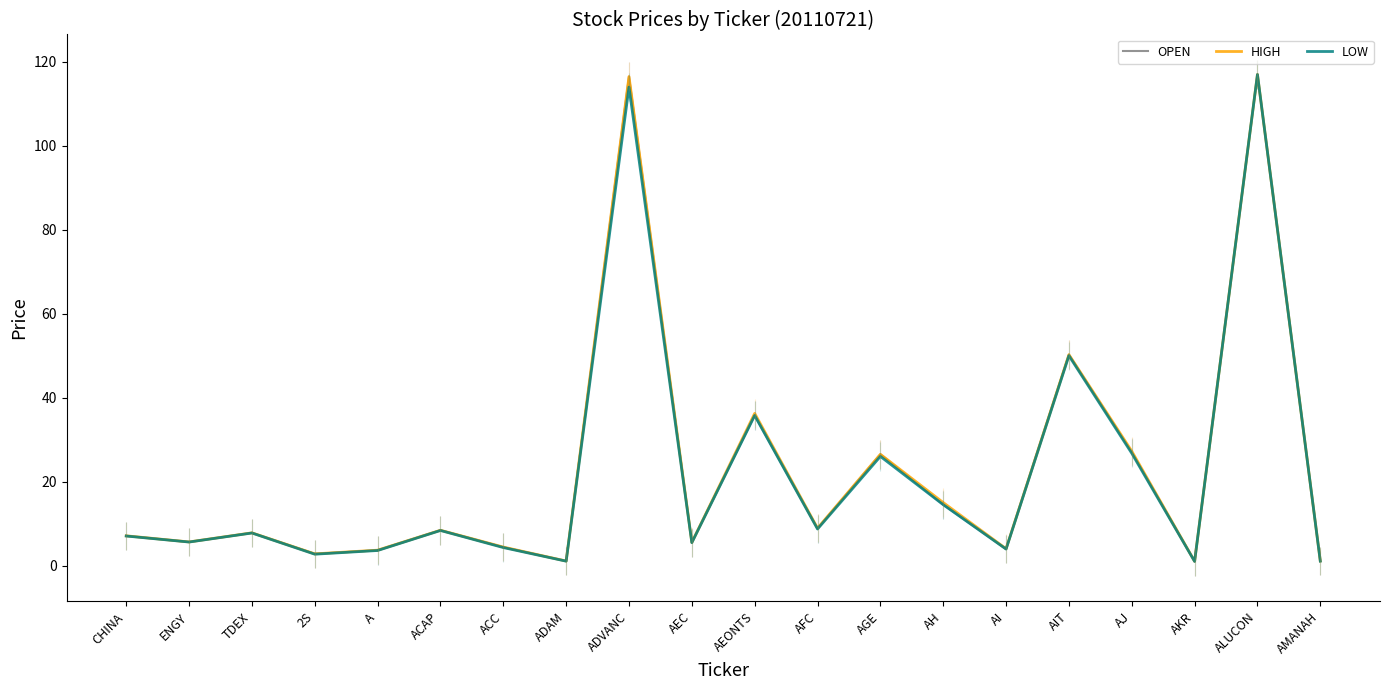

The LOW series shows 35.8 at AEONTS. True or false?

True